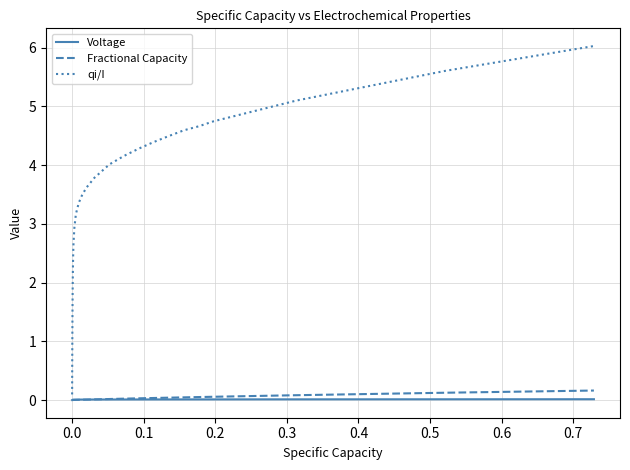

Which series has the largest total across all categories?

qi/I